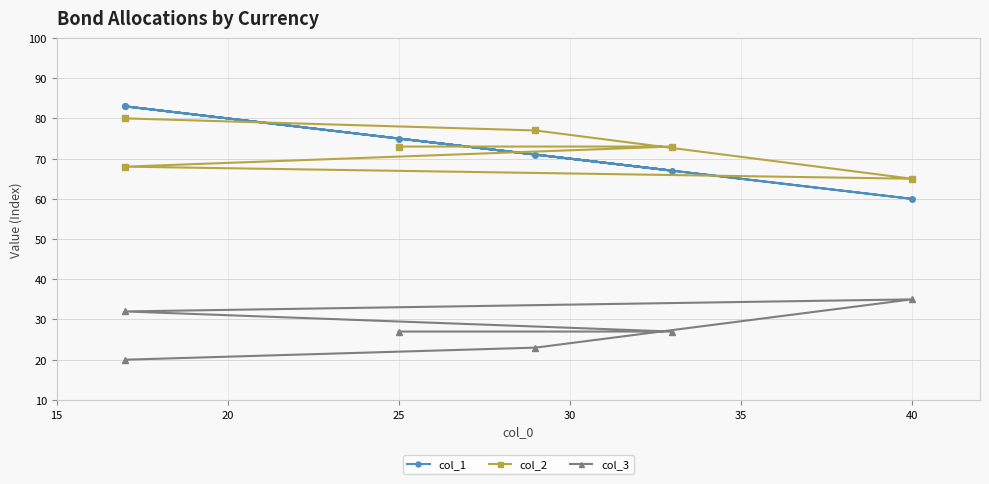

How many lines are shown in the chart?

3